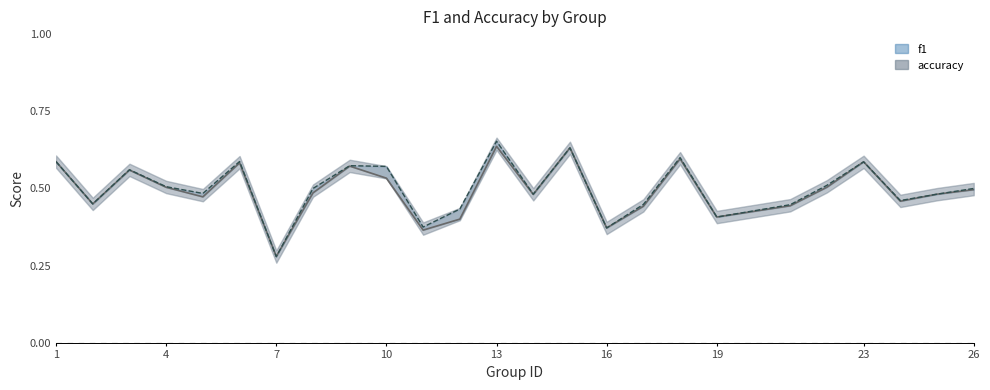

Which series has the largest total across all categories?

accuracy